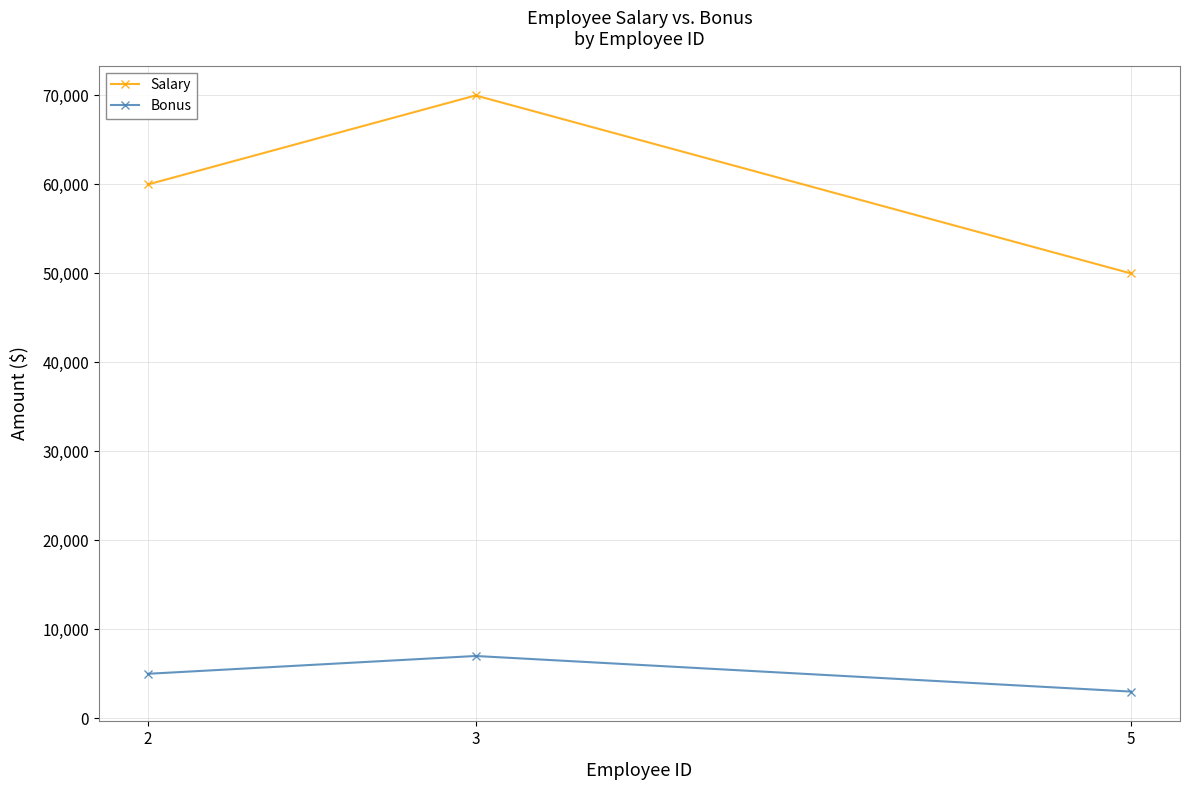

Which series has the largest range (max minus min)?

Salary